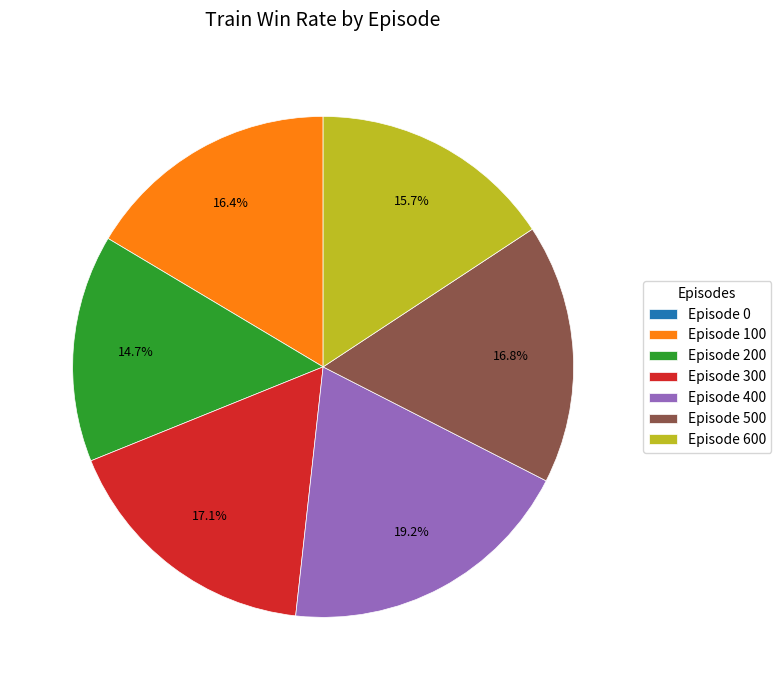

What is the largest slice in the pie chart?

Episode 400